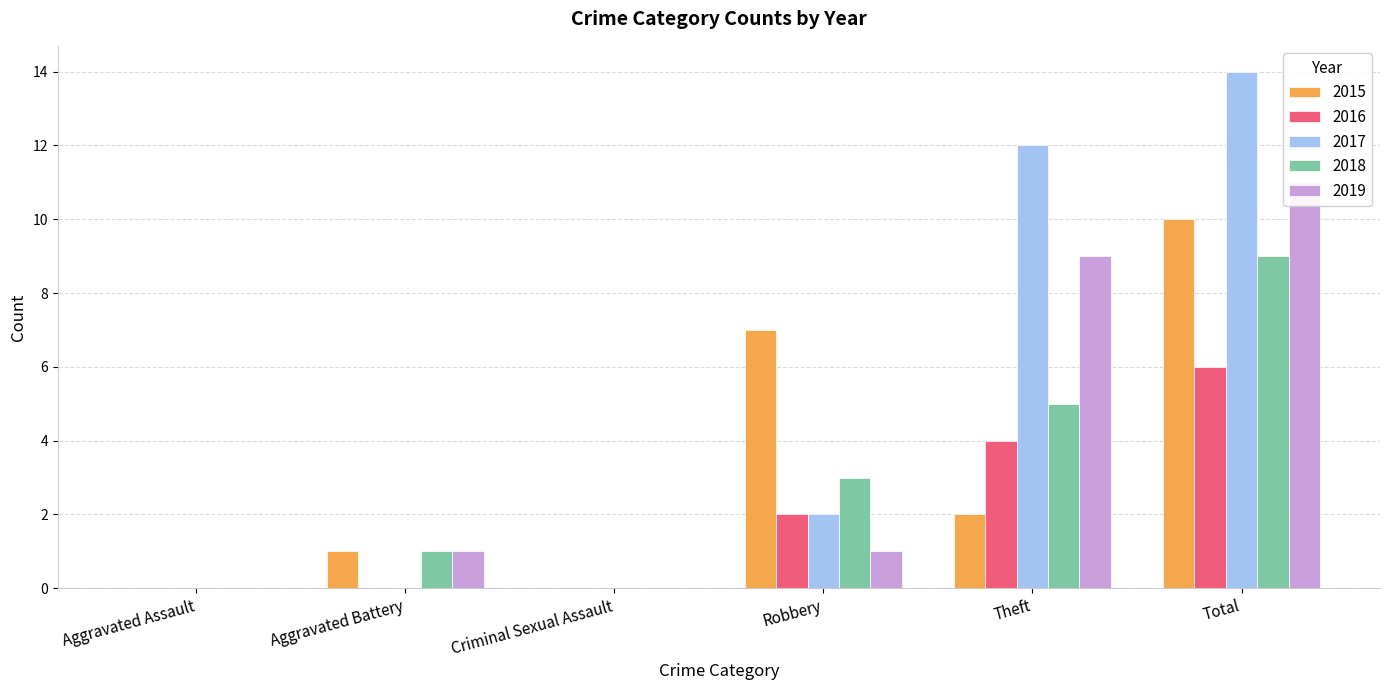

True or false: 2017 has a value of 2 at Robbery.

True